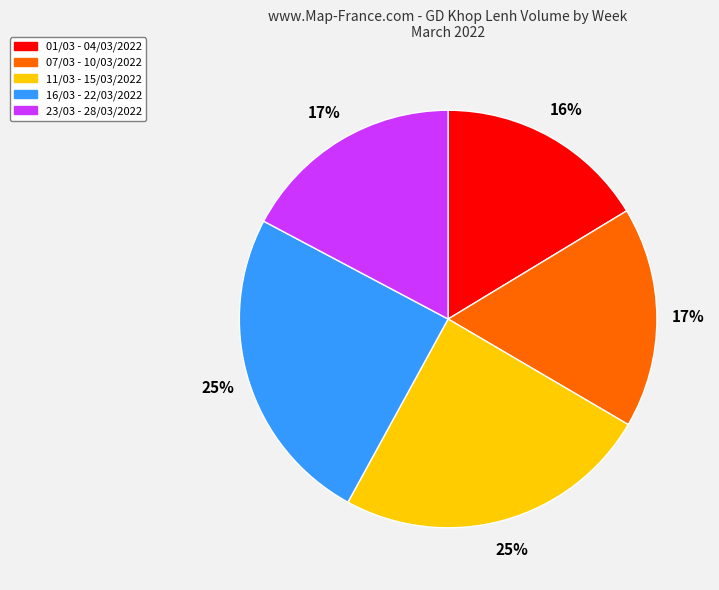

To the nearest percent, what is the difference between the 16/03 - 22/03/2022 and 07/03 - 10/03/2022 slice percentages?

8%